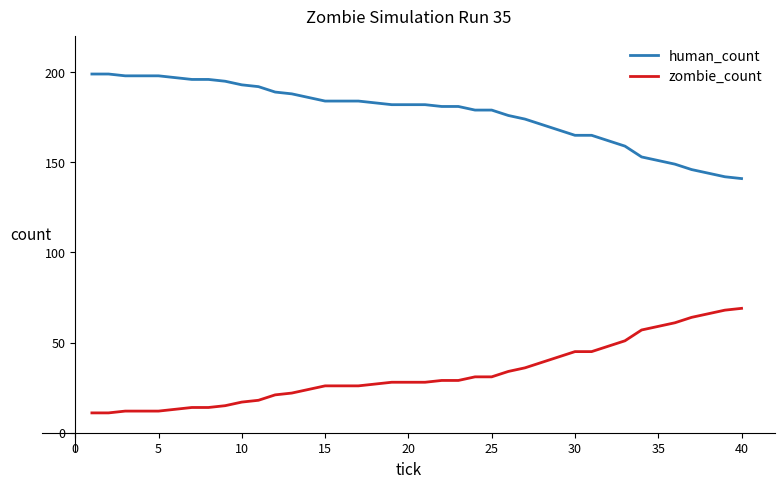

At how many categories does at least one series exceed 136?

40